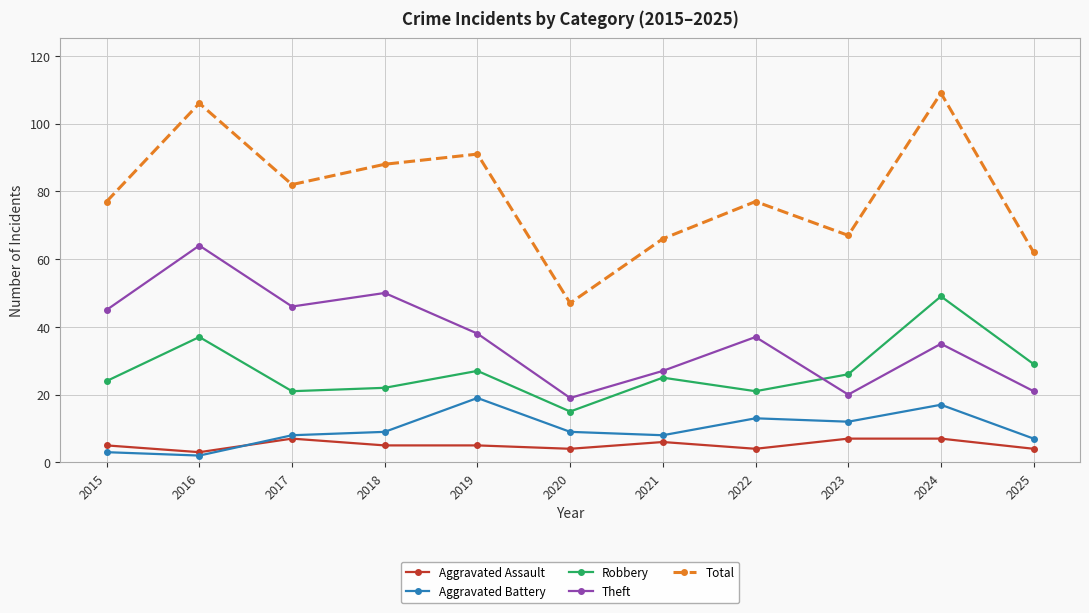

What is the average value of the Total series?

79